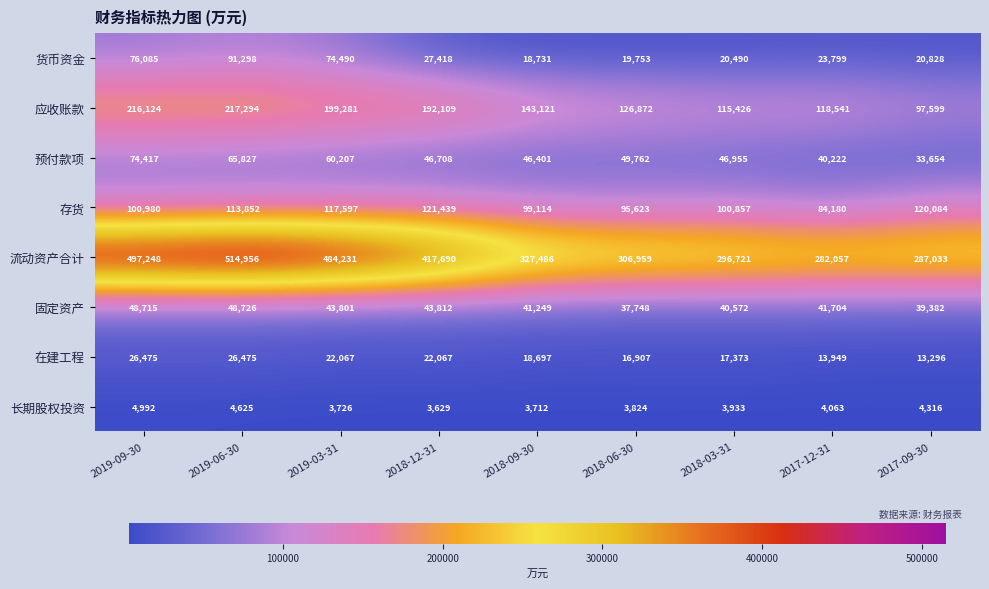

At 2017-12-31, list the series in order from largest to smallest.

流动资产合计, 应收账款, 存货, 固定资产, 预付款项, 货币资金, 在建工程, 长期股权投资